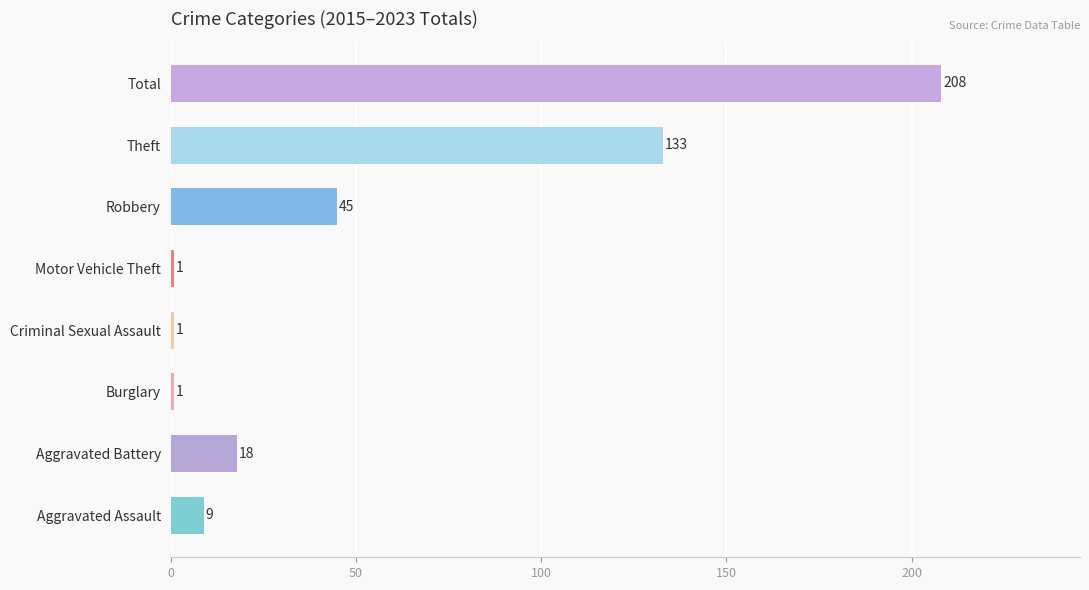

What is the greatest value displayed?

208